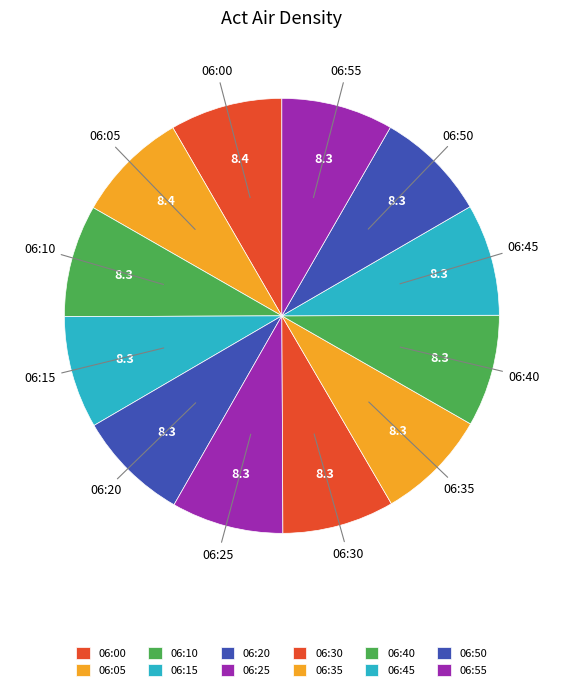

True or false: 06:50 accounts for 1% of the total.

False